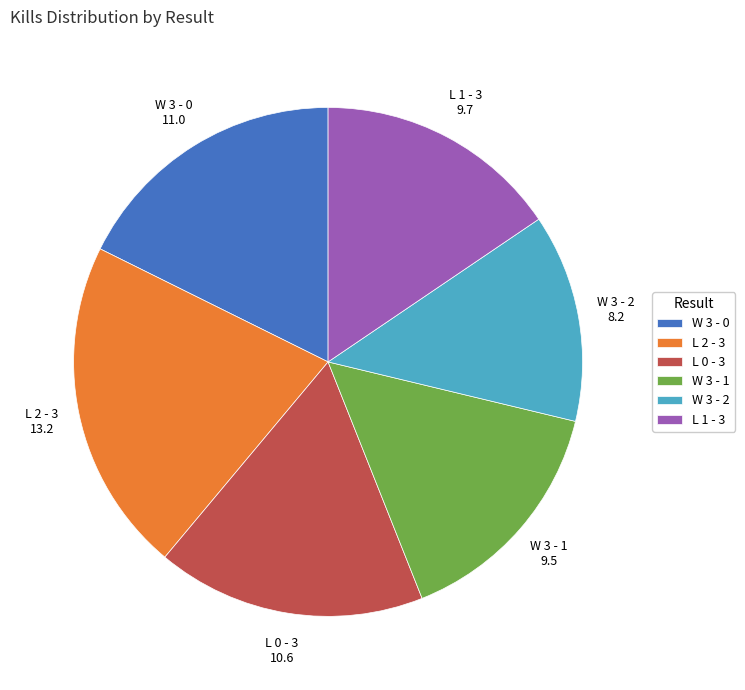

True or false: W 3 - 0 accounts for 5% of the total.

False